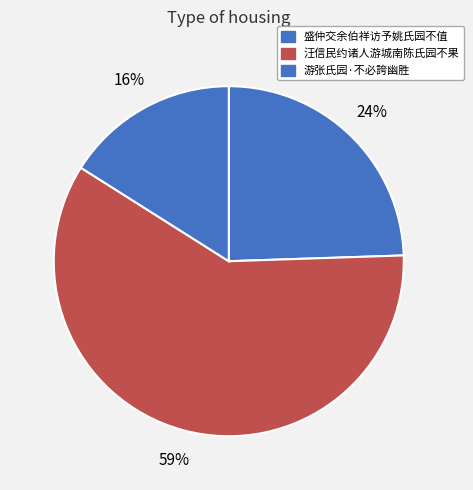

How many segments does this pie chart have?

3